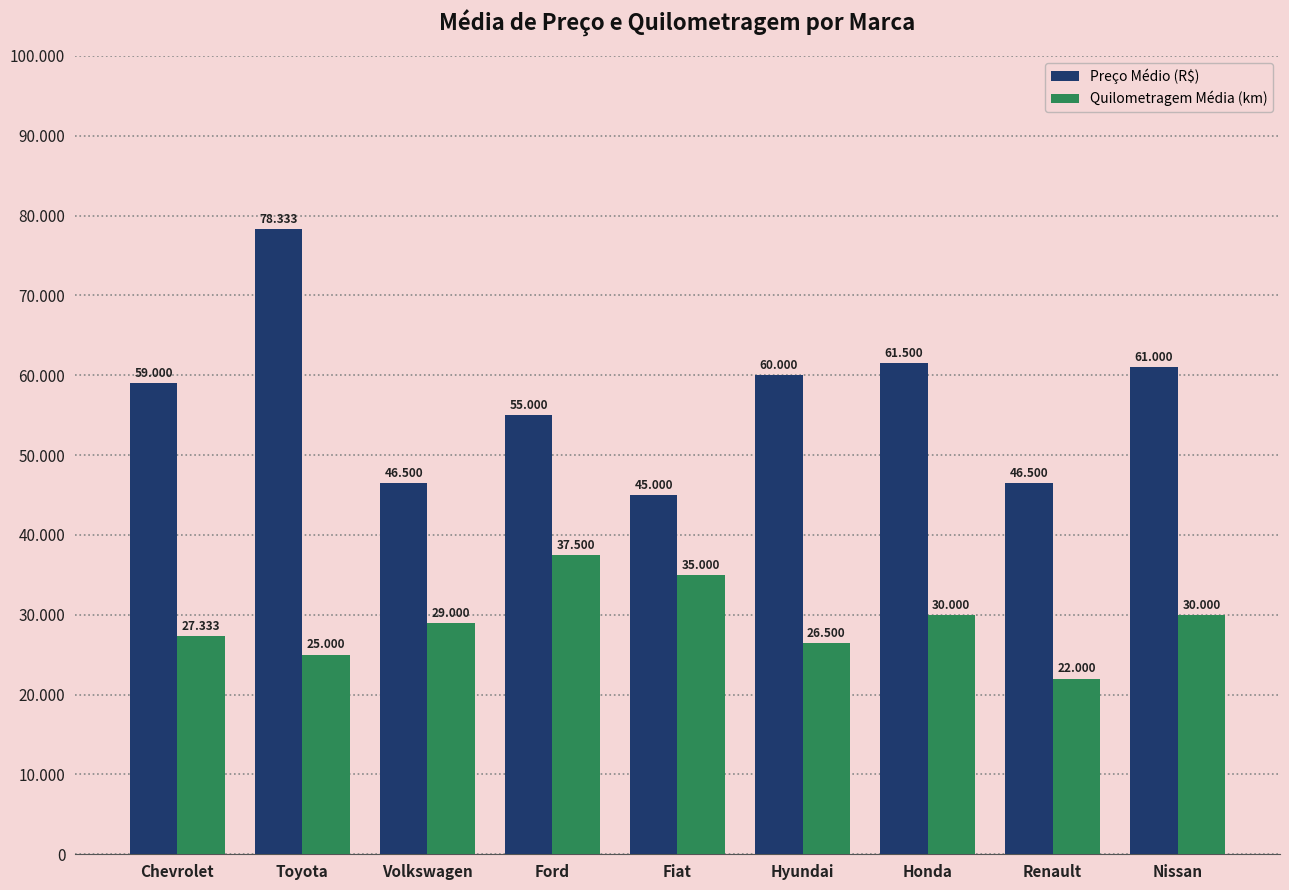

Where is Preço Médio (R$) nearest to the value 61666?

Honda